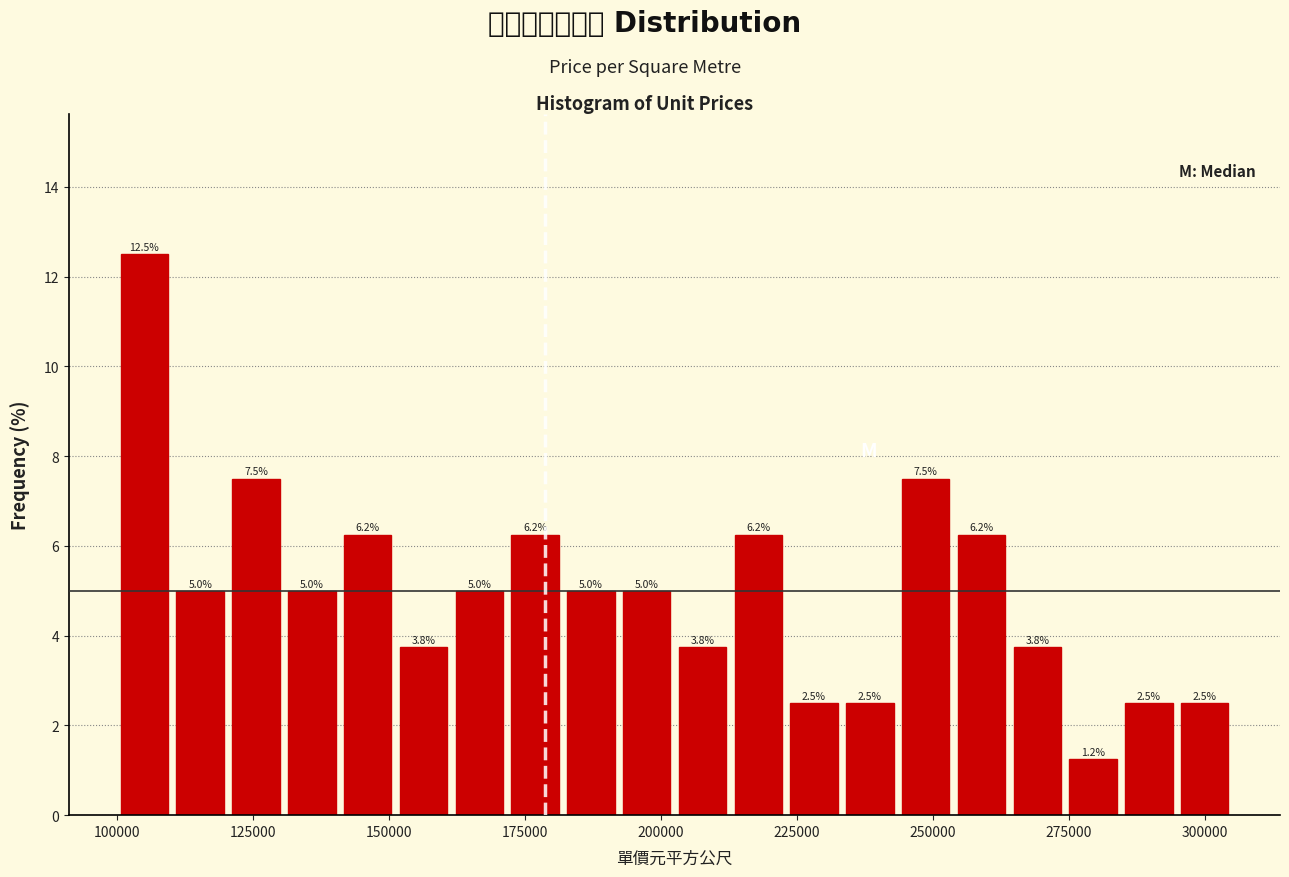

Read against the x-axis, roughly where is the centre of the tallest bar?

105000